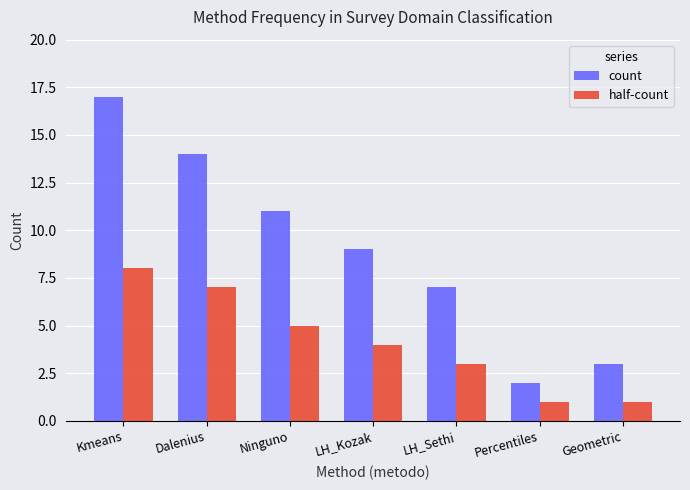

At which label is count closest to 9?

LH_Kozak